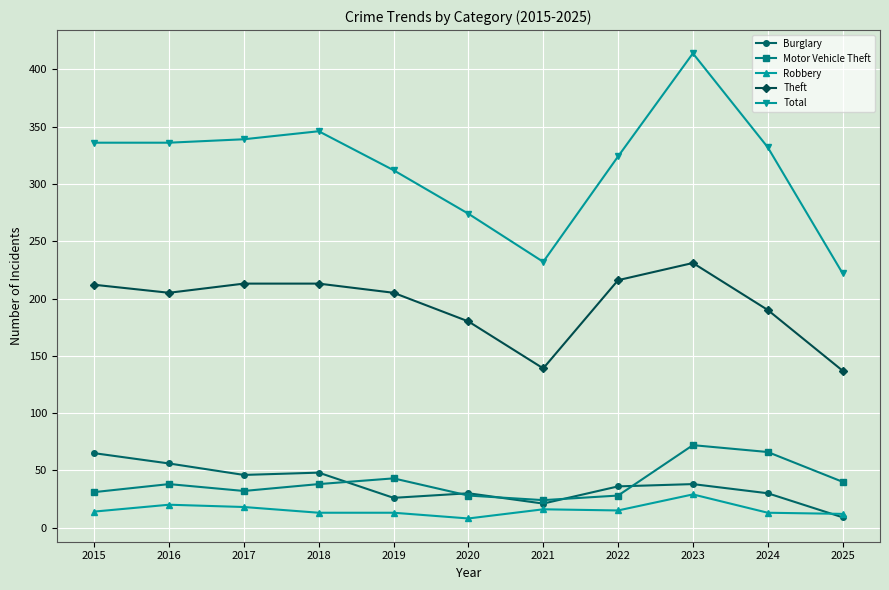

Is it true that Total equals 118 at 2023?

False